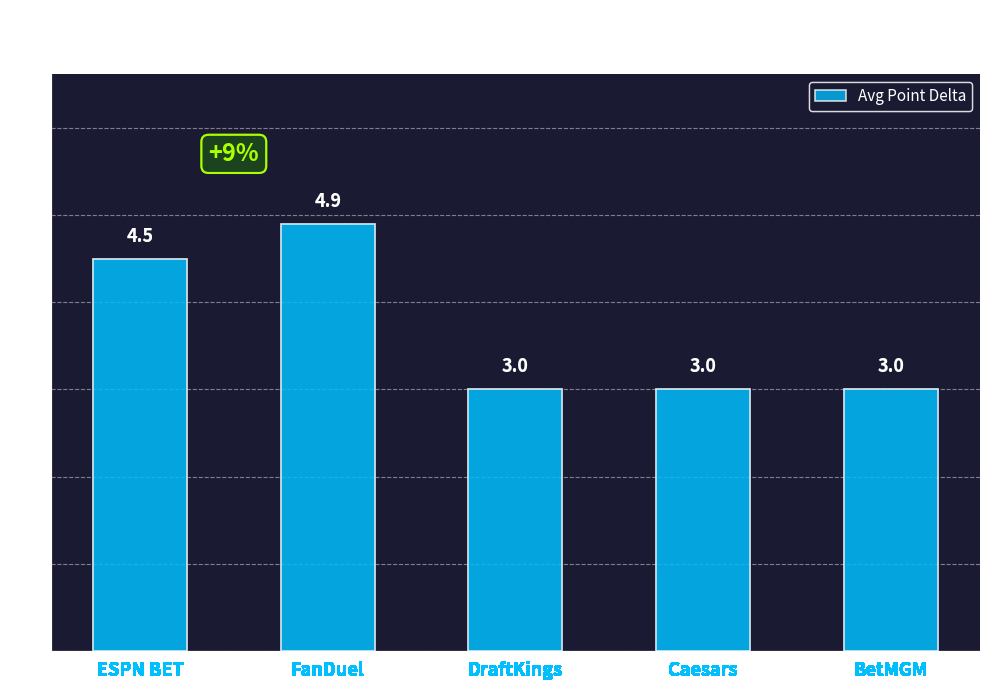

What is the sum of the values at DraftKings and ESPN BET?

7.5